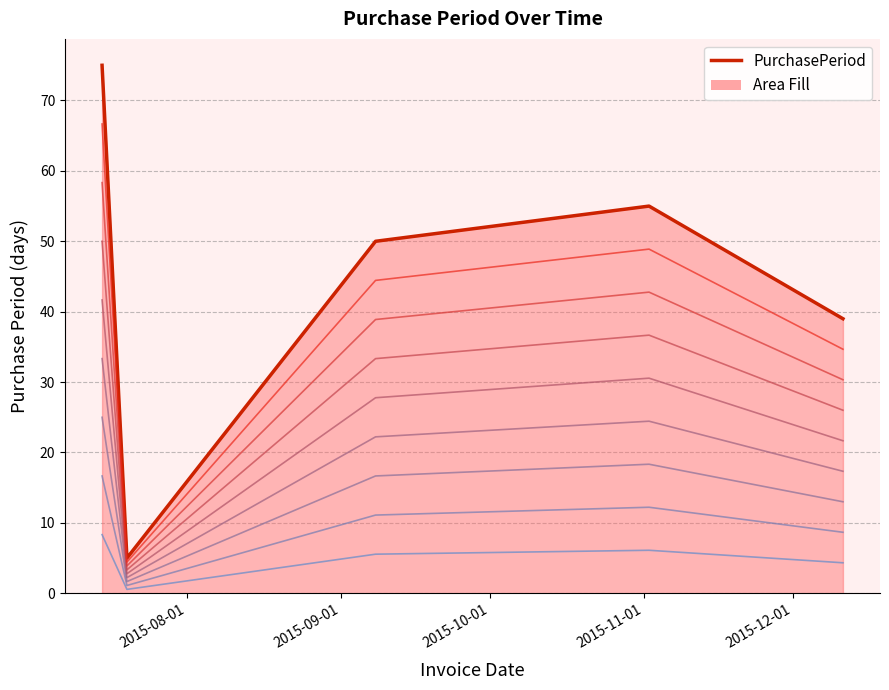

What is the minimum value shown in the chart?

5